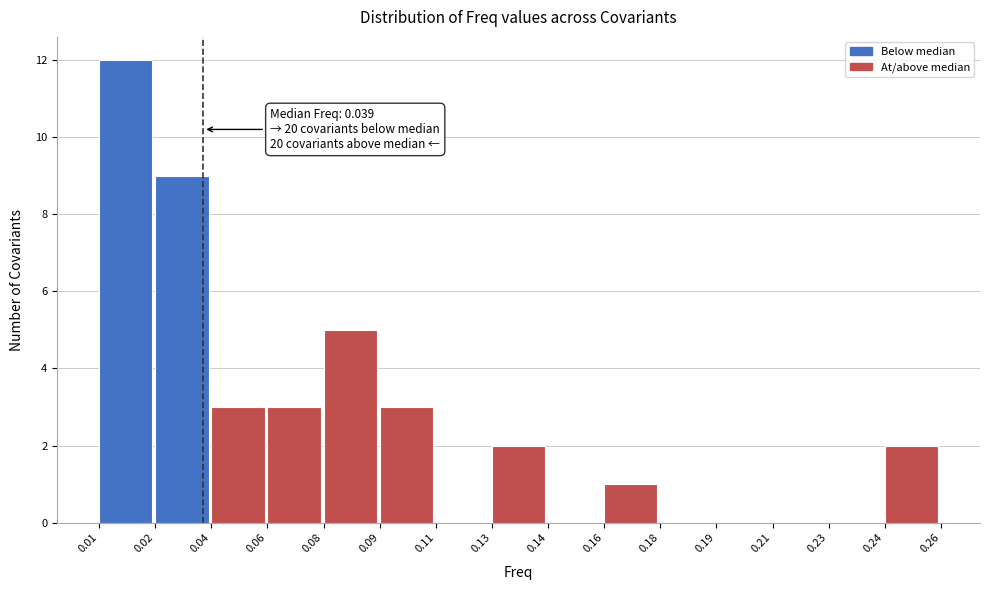

Reading left to right, what are all the values shown in this chart?

0.01=12	0.02=9	0.04=3	0.06=3	0.08=5	0.09=3	0.11=0	0.13=2	0.14=0	0.16=1	0.18=0	0.19=0	0.21=0	0.23=0	0.24=2